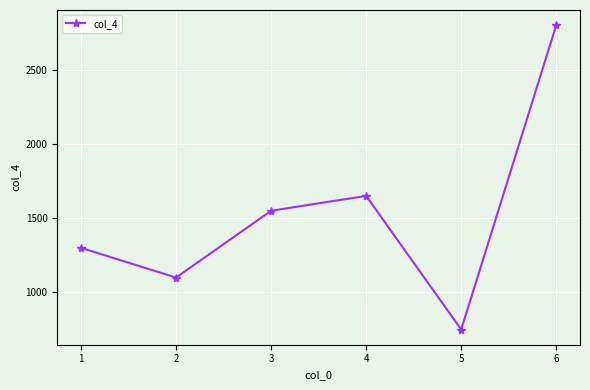

List the labels in order of value, largest first.

6, 4, 3, 1, 2, 5